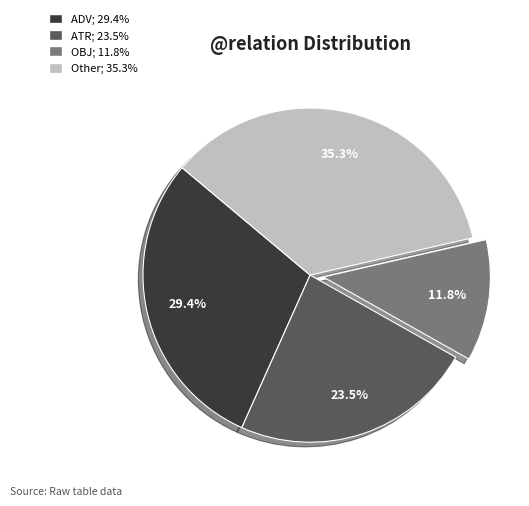

Count the number of slices in the pie.

4